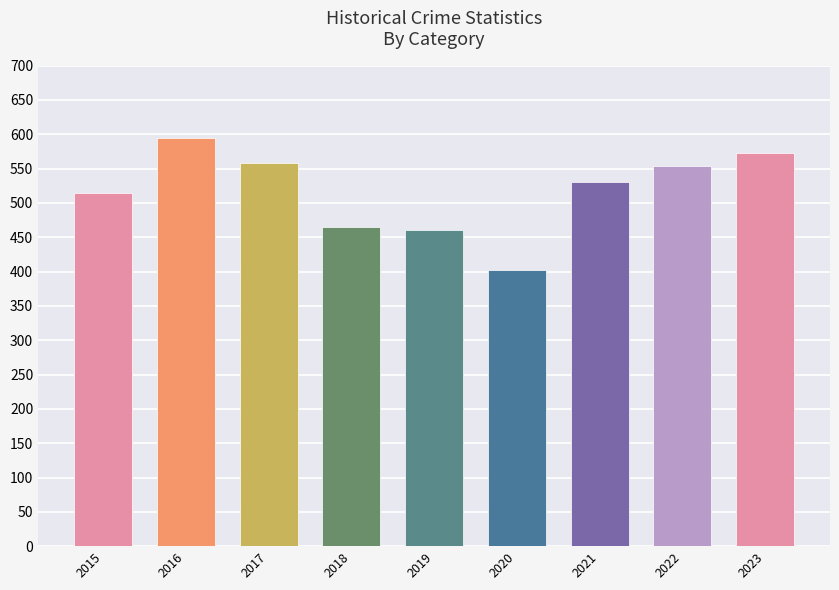

True or false: Aggravated Assault has a value of 93 at 2023.

False